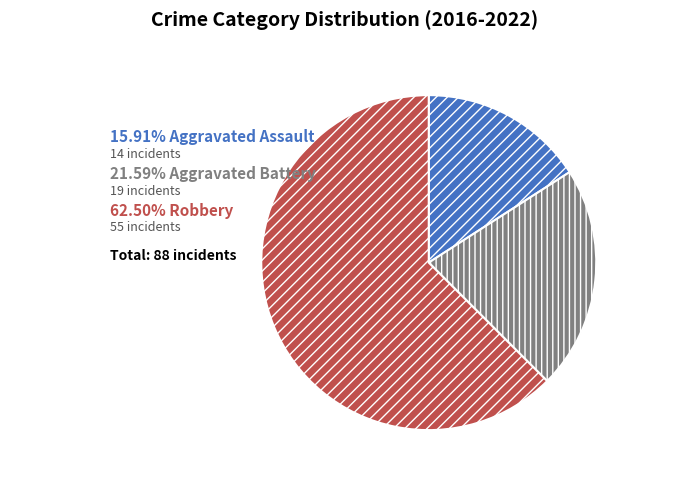

How many slices are in this pie chart?

3